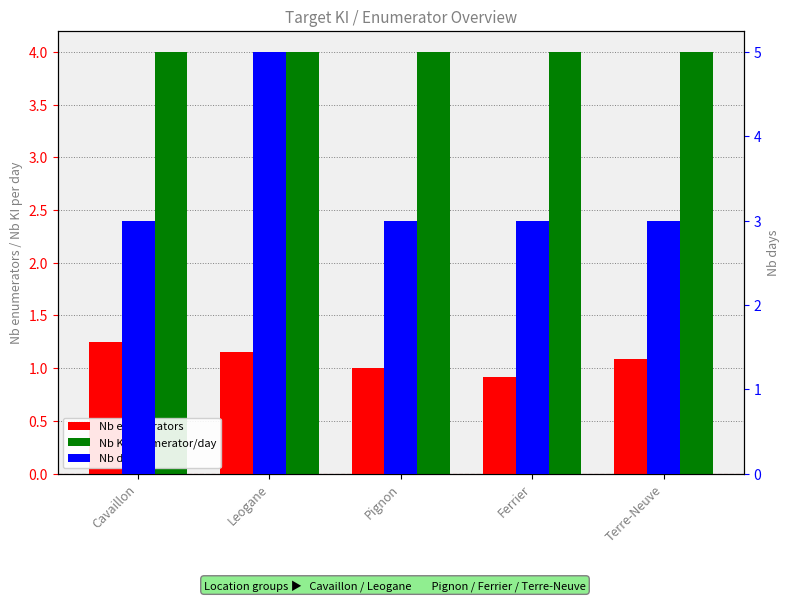

How many distinct data groups are displayed?

3